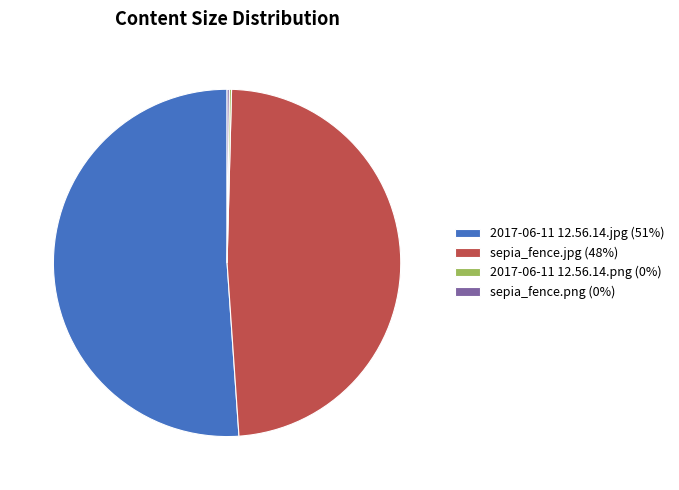

Which slice represents more than half of the pie?

2017-06-11 12.56.14.jpg (51%)